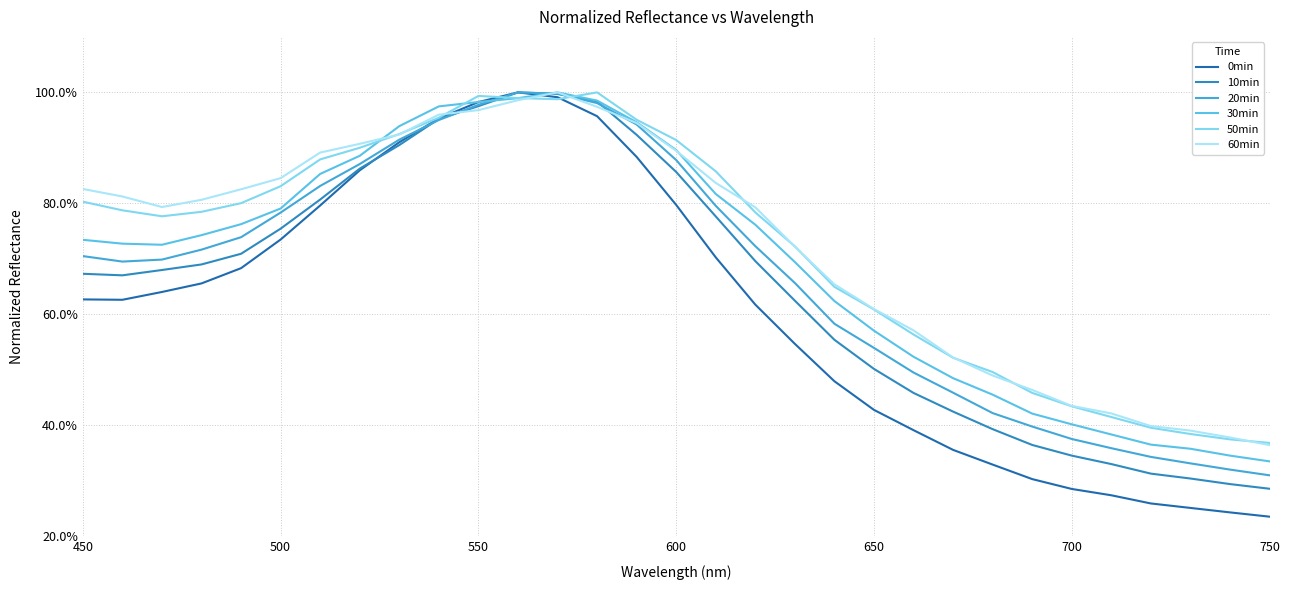

Reading right to left, what are all the values shown in this chart?

0min: 0.2	0.2	0.3	0.3	0.3	0.3	0.3	0.3	0.4	0.4	0.4	0.5	0.5	0.6	0.7	0.8	0.9	1.0	1.0	1.0	1.0	1.0	0.9	0.9	0.8	0.7	0.7	0.7	0.6	0.6	0.6
10min: 0.3	0.3	0.3	0.3	0.3	0.3	0.4	0.4	0.4	0.5	0.5	0.6	0.6	0.7	0.8	0.9	0.9	1.0	1.0	1.0	1.0	1.0	0.9	0.9	0.8	0.8	0.7	0.7	0.7	0.7	0.7
20min: 0.3	0.3	0.3	0.3	0.4	0.4	0.4	0.4	0.5	0.5	0.5	0.6	0.7	0.7	0.8	0.9	0.9	1.0	1.0	1.0	1.0	1.0	0.9	0.9	0.8	0.8	0.7	0.7	0.7	0.7	0.7
30min: 0.3	0.3	0.4	0.4	0.4	0.4	0.4	0.5	0.5	0.5	0.6	0.6	0.7	0.8	0.8	0.9	0.9	1.0	1.0	1.0	1.0	1.0	0.9	0.9	0.9	0.8	0.8	0.7	0.7	0.7	0.7
50min: 0.4	0.4	0.4	0.4	0.4	0.4	0.5	0.5	0.5	0.6	0.6	0.6	0.7	0.8	0.9	0.9	1.0	1.0	1.0	1.0	1.0	1.0	0.9	0.9	0.9	0.8	0.8	0.8	0.8	0.8	0.8
60min: 0.4	0.4	0.4	0.4	0.4	0.4	0.5	0.5	0.5	0.6	0.6	0.7	0.7	0.8	0.8	0.9	0.9	1.0	1.0	1.0	1.0	1.0	0.9	0.9	0.9	0.8	0.8	0.8	0.8	0.8	0.8